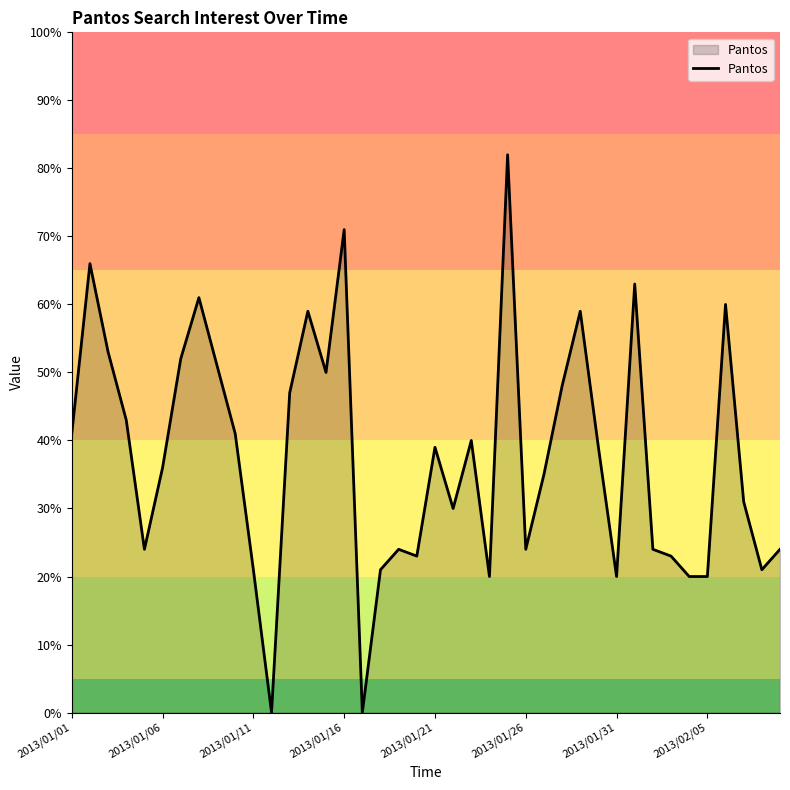

Reading left to right, list all the values displayed in this chart.

41	66	53	43	24	36	52	61	51	41	21	0	47	59	50	71	0	21	24	23	39	30	40	20	82	24	35	48	59	39	20	63	24	23	20	20	60	31	21	24